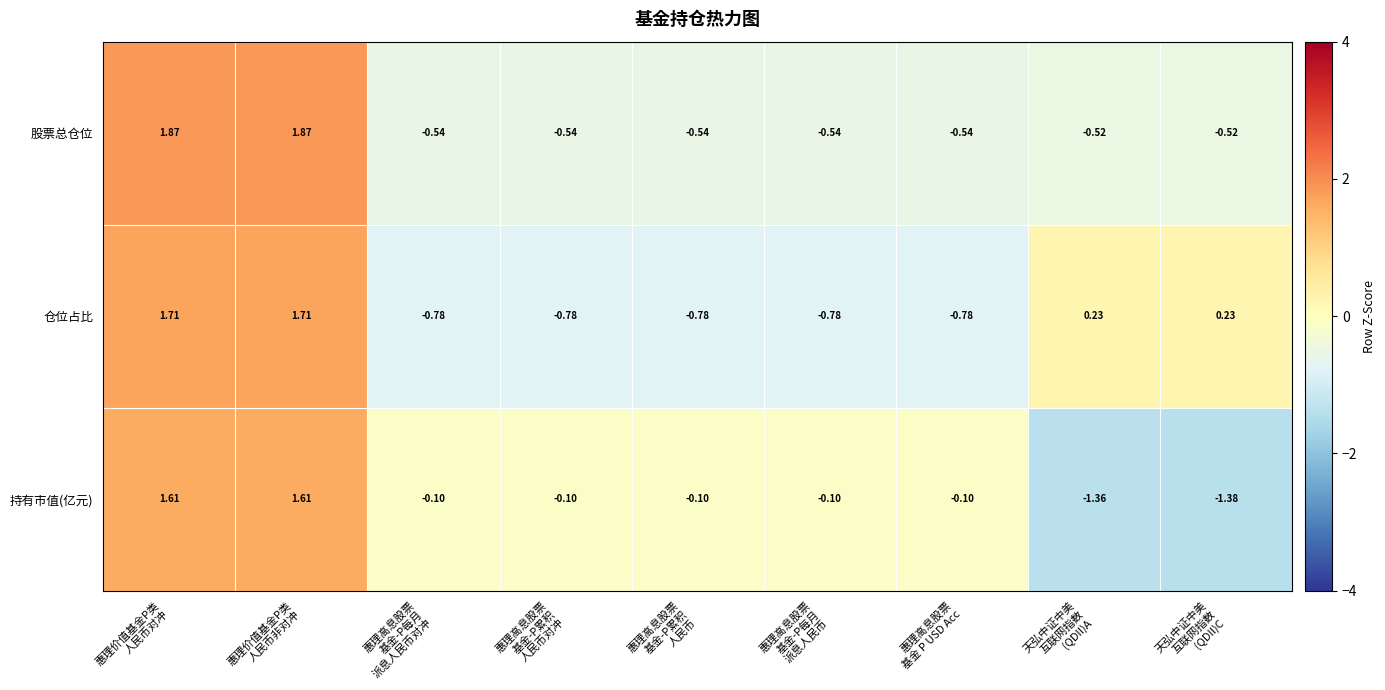

Which series has the widest spread of values?

持有市值(亿元)